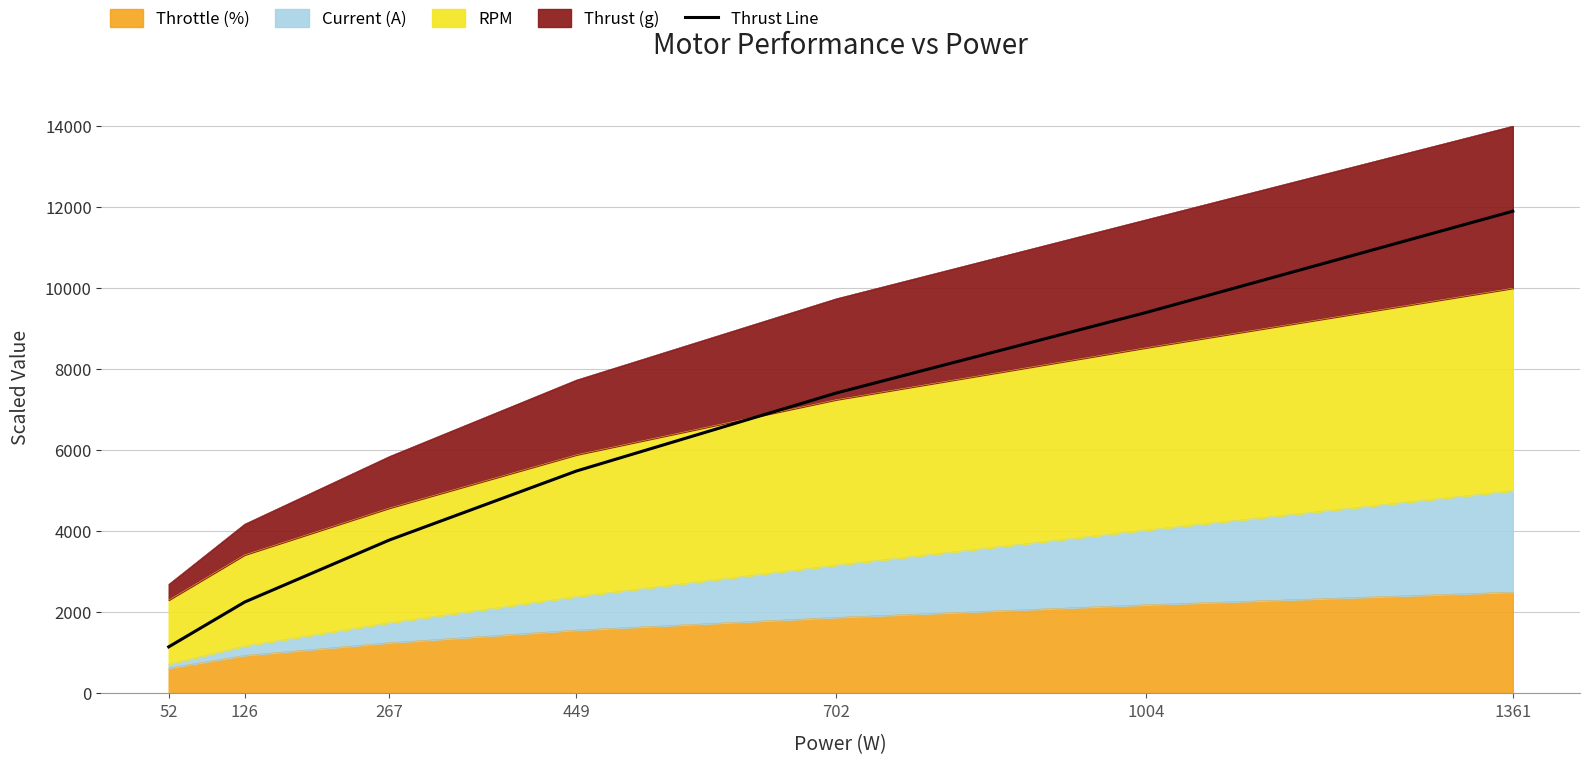

True or false: the data has more than 2 interior local peaks.

False